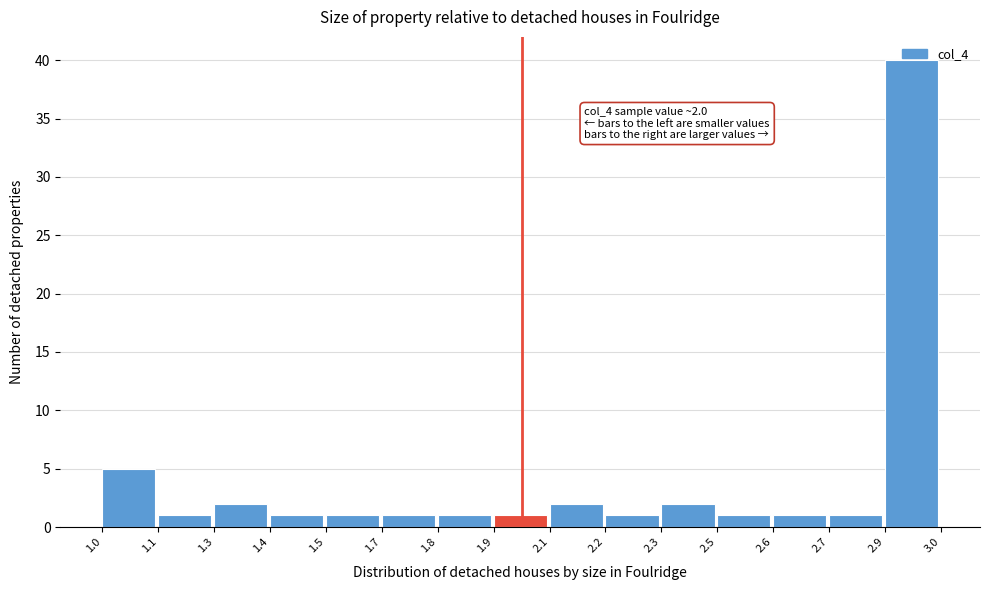

True or false: the data shows 2 at 1.3.

True